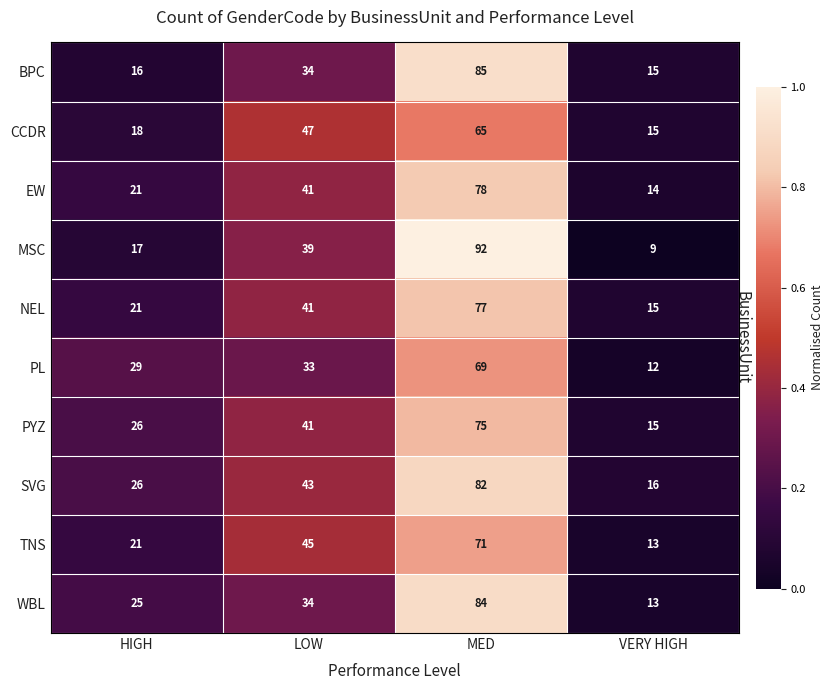

At which label is WBL closest to 48?

LOW